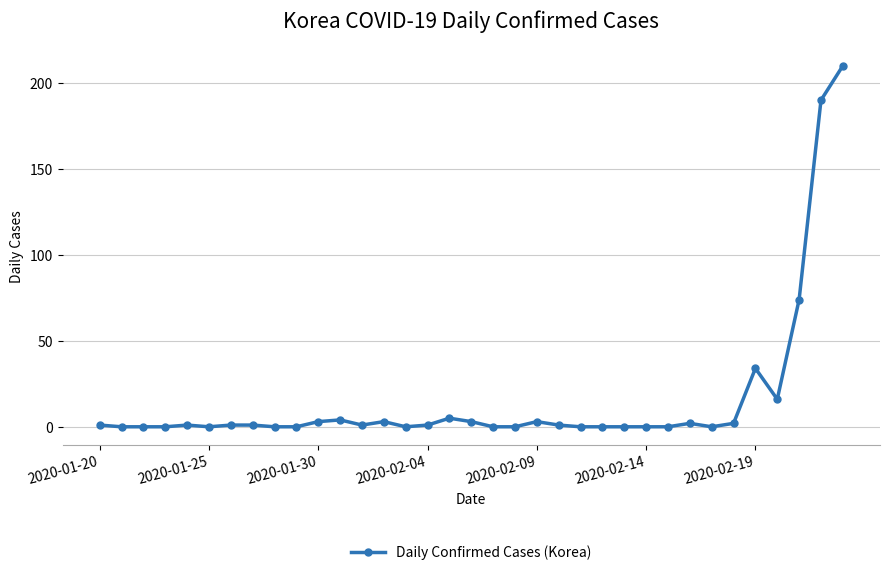

What is the difference between the second highest and second lowest values?

190